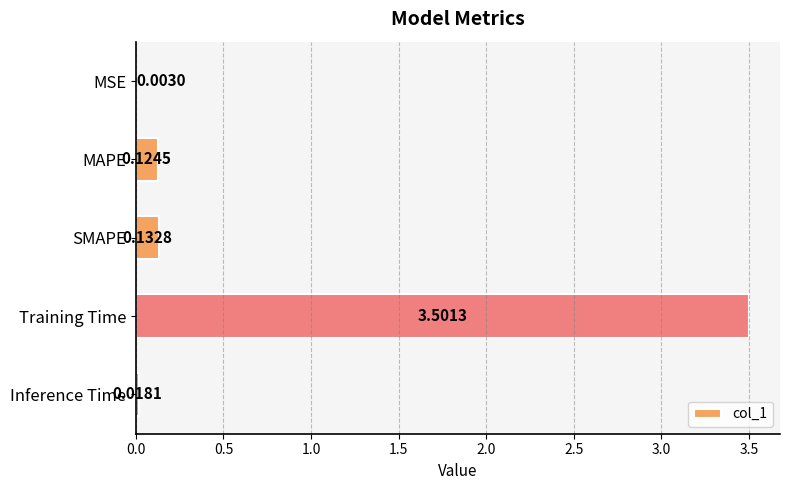

At which label is the value closest to 1?

SMAPE